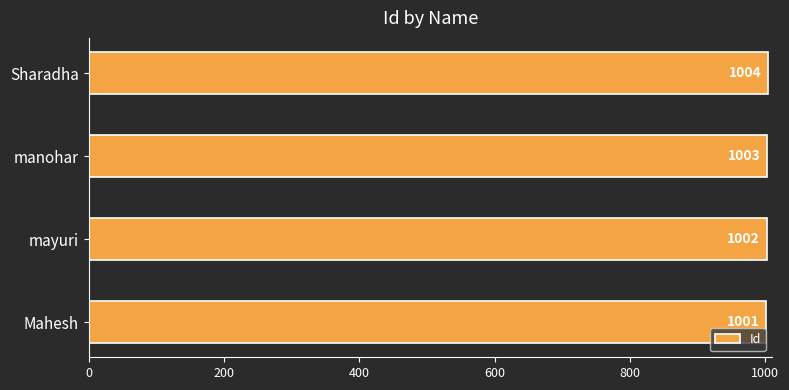

What is the smallest value displayed?

1001